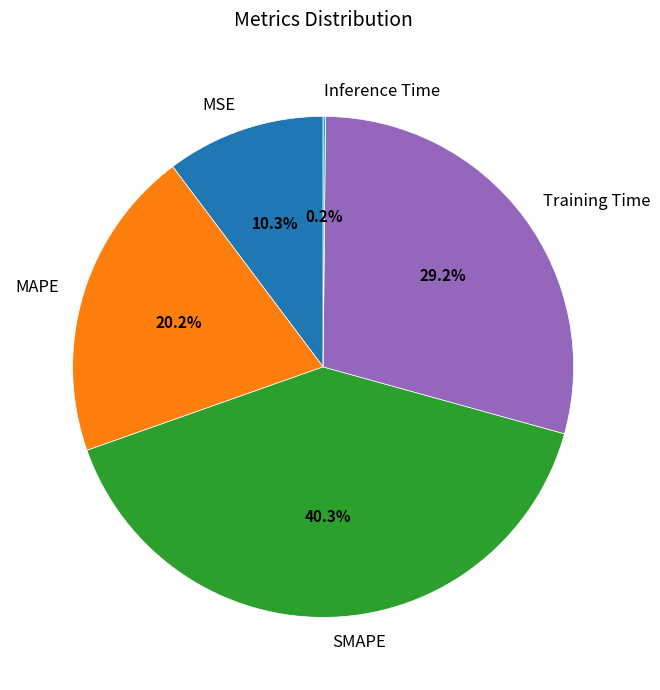

What percentage is NOT represented by MAPE?

79.8%